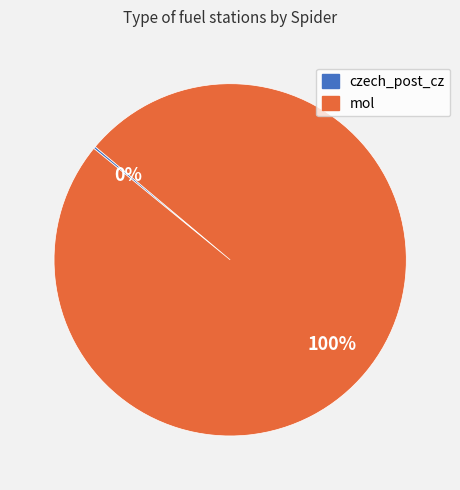

To the nearest percent, what percentage of the pie is mol?

100%